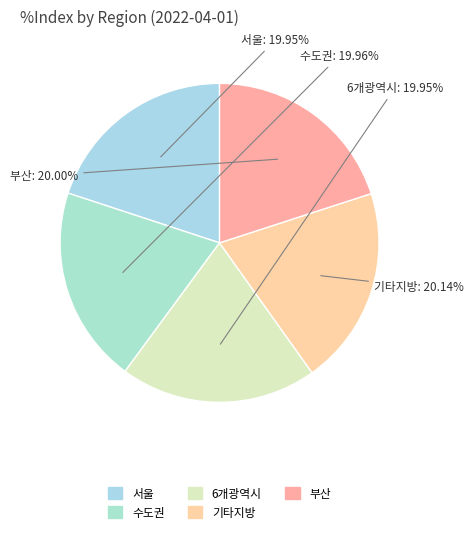

Do 부산 and 6개광역시 together represent more than half of the pie?

No